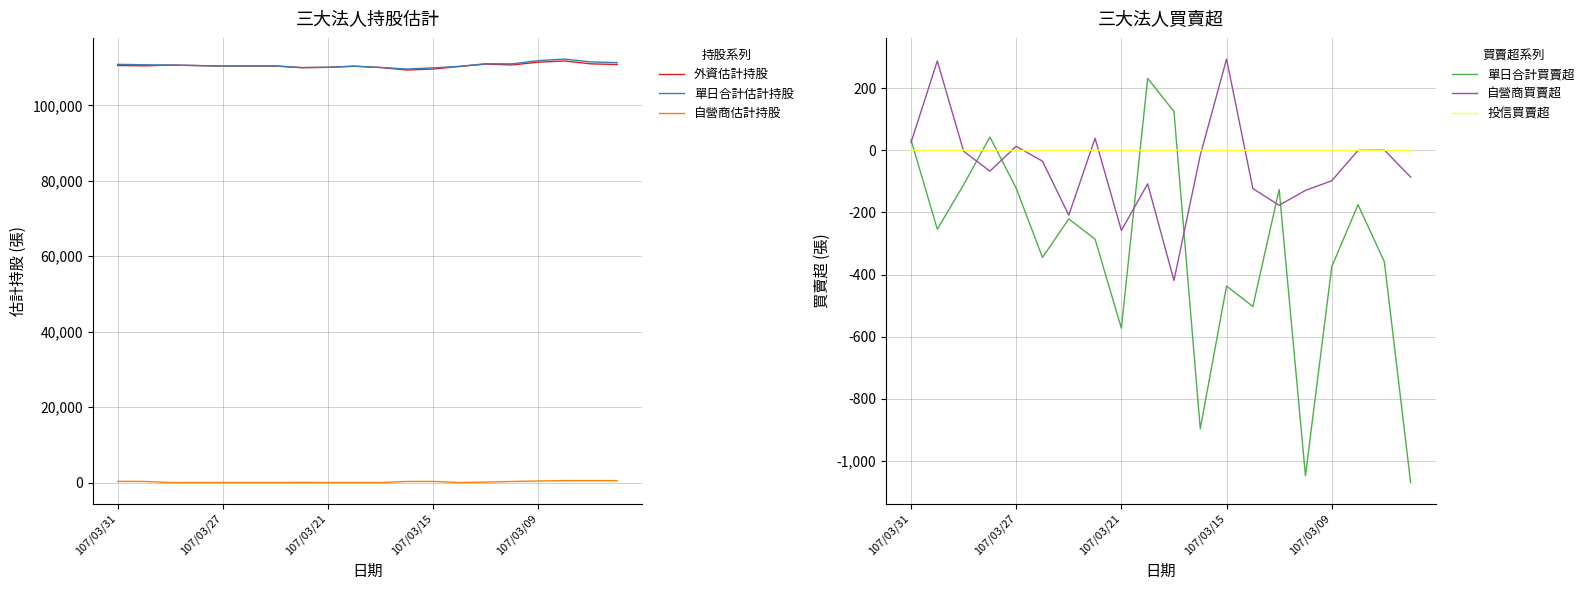

What is the sum of all 投信買賣超 values?

-1